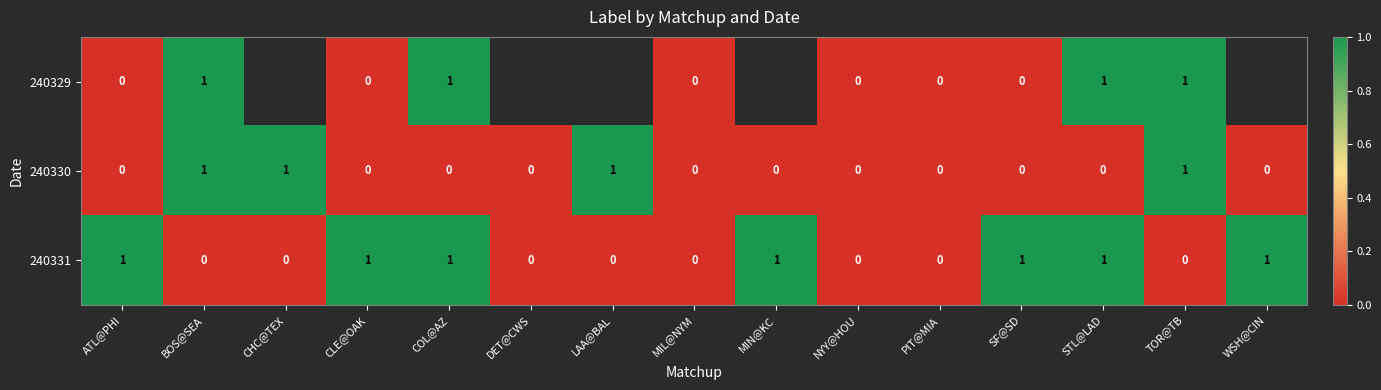

How many 240330 values are between 0 and 1?

15